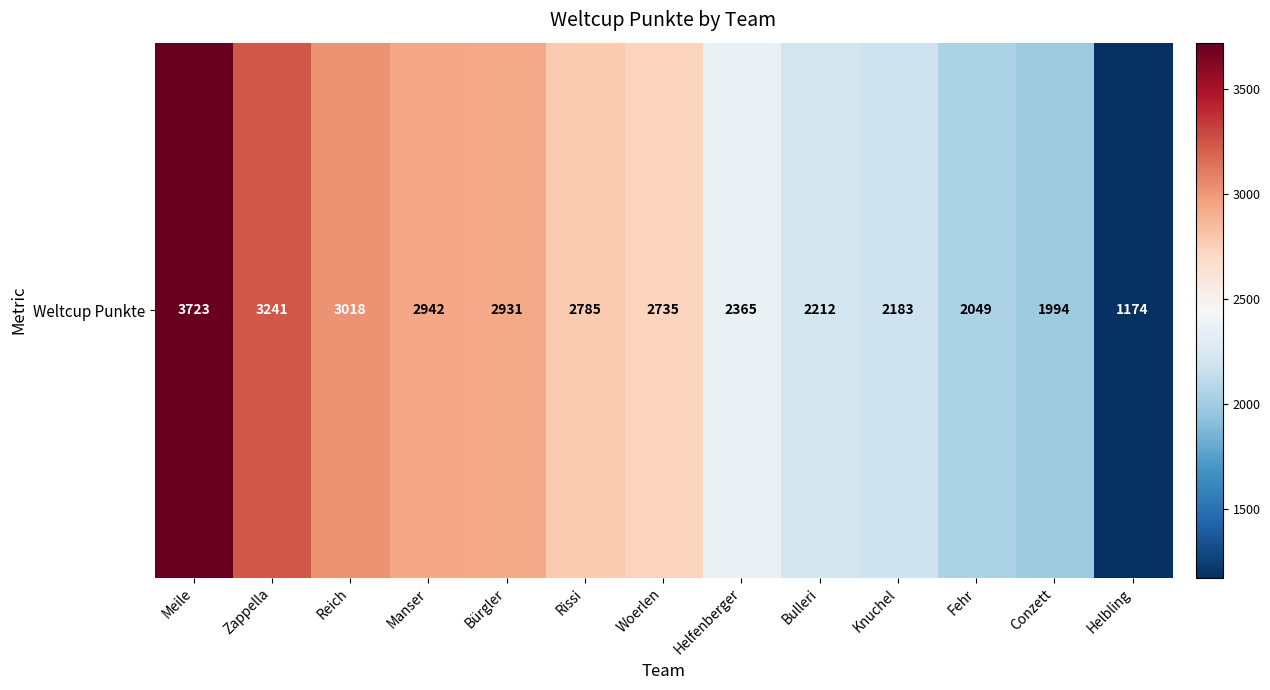

How many data points are above 2735?

6